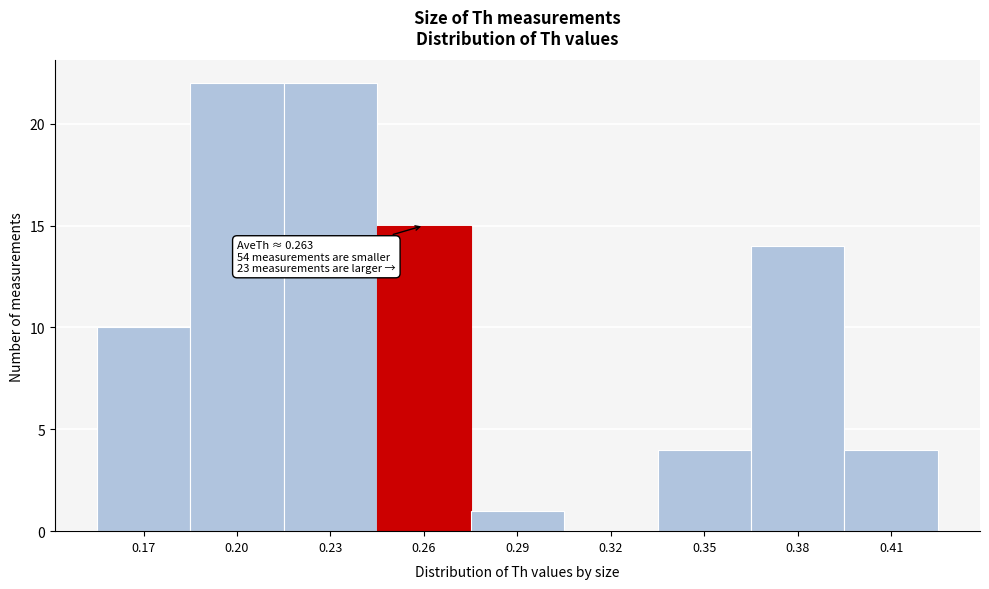

Reading left to right, what are all the values shown in this chart?

0.17=10	0.20=22	0.23=22	0.26=15	0.29=1	0.32=0	0.35=4	0.38=14	0.41=4